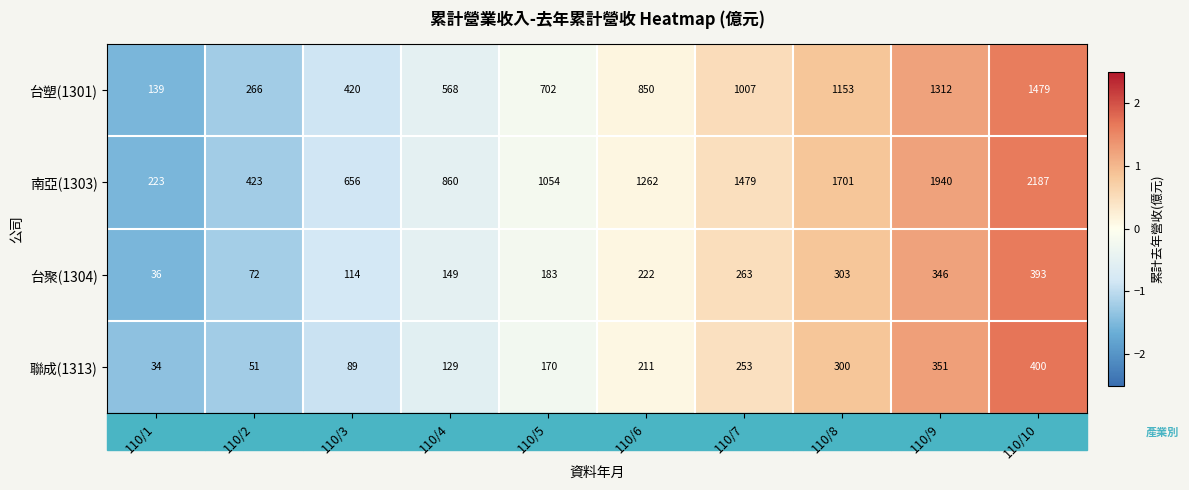

The 南亞(1303) series shows 2187 at 110/10. True or false?

True